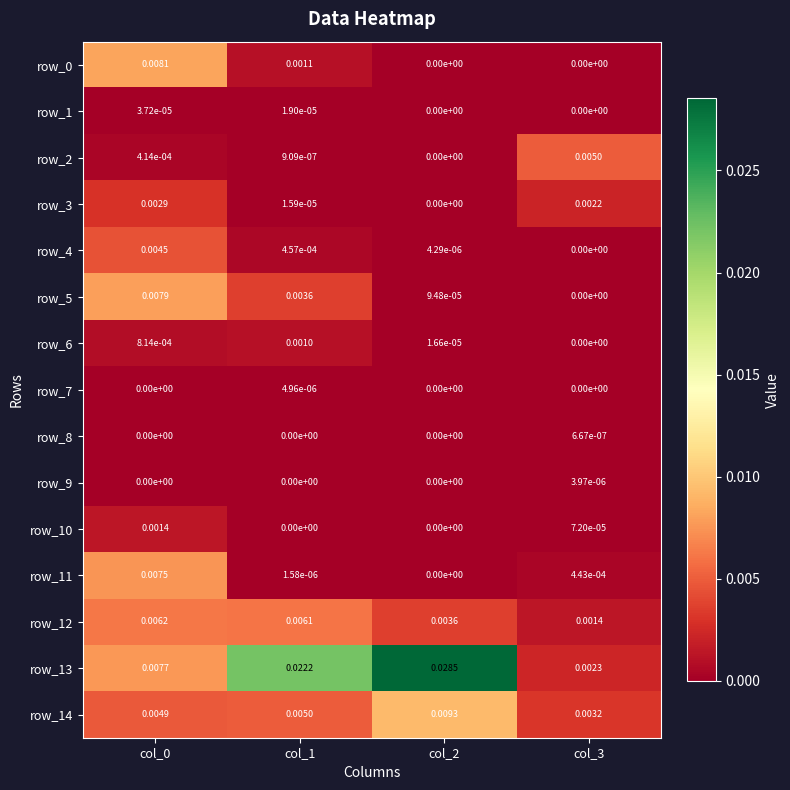

The row_10 series shows 0.0 at col_2. True or false?

False